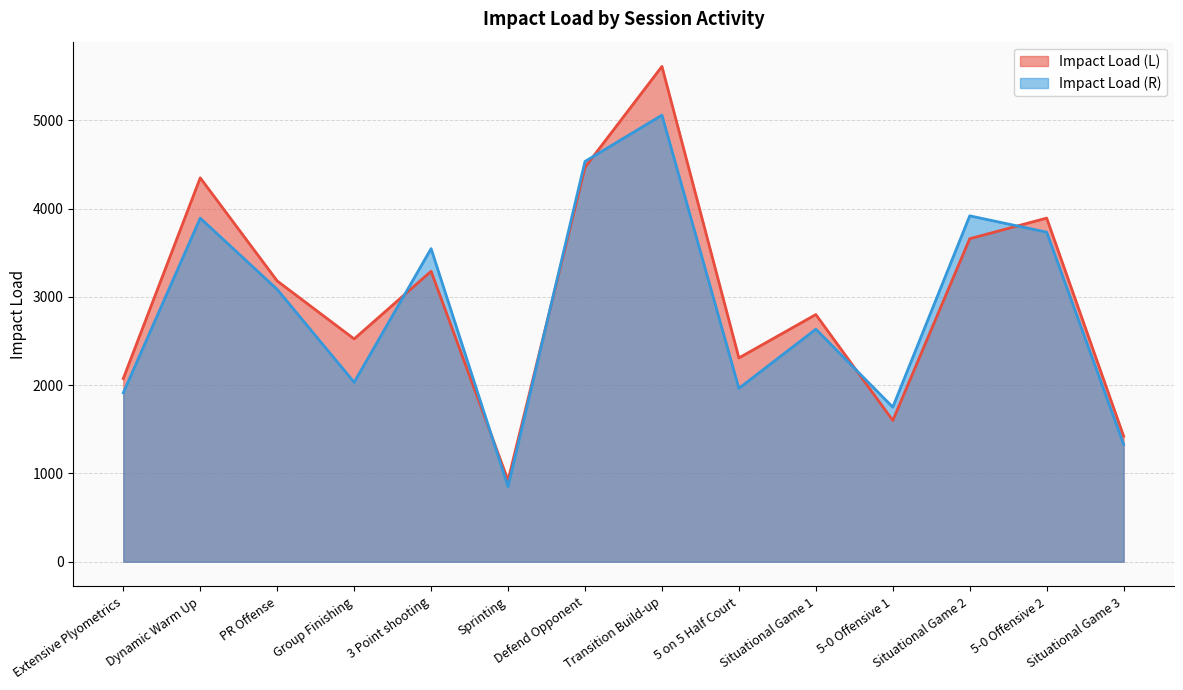

How many values in the Impact Load (L) series exceed 3180?

7